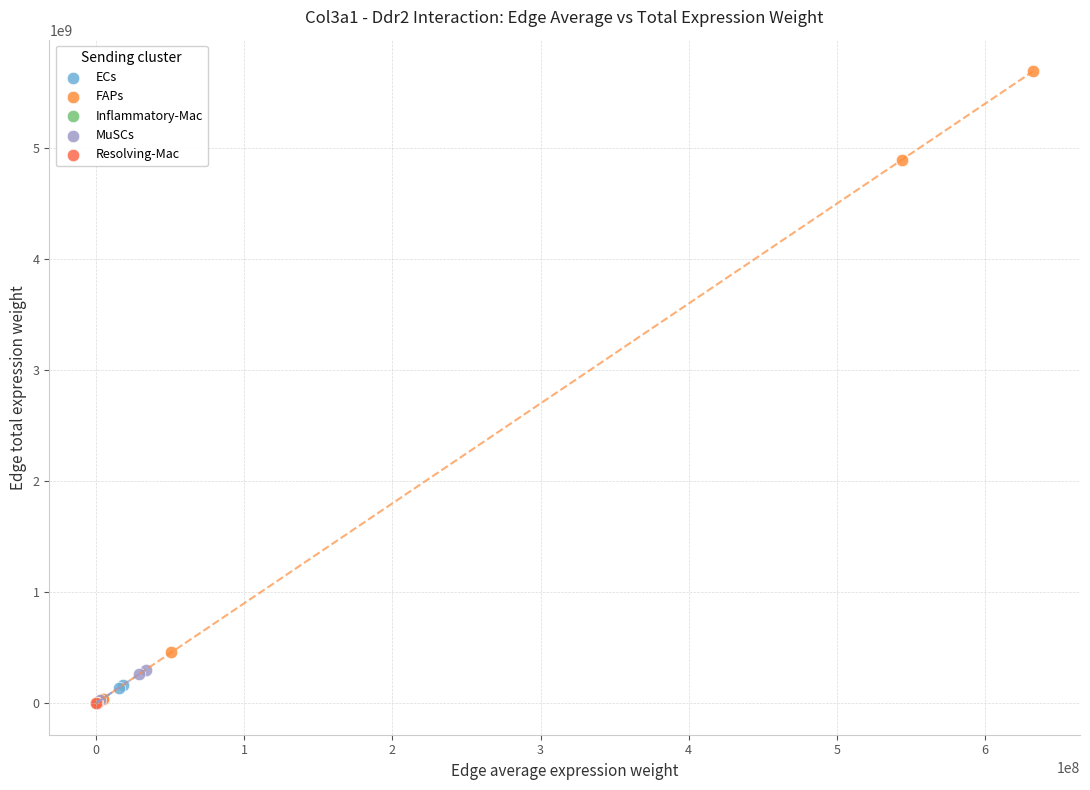

Which series reaches the maximum Y coordinate?

FAPs